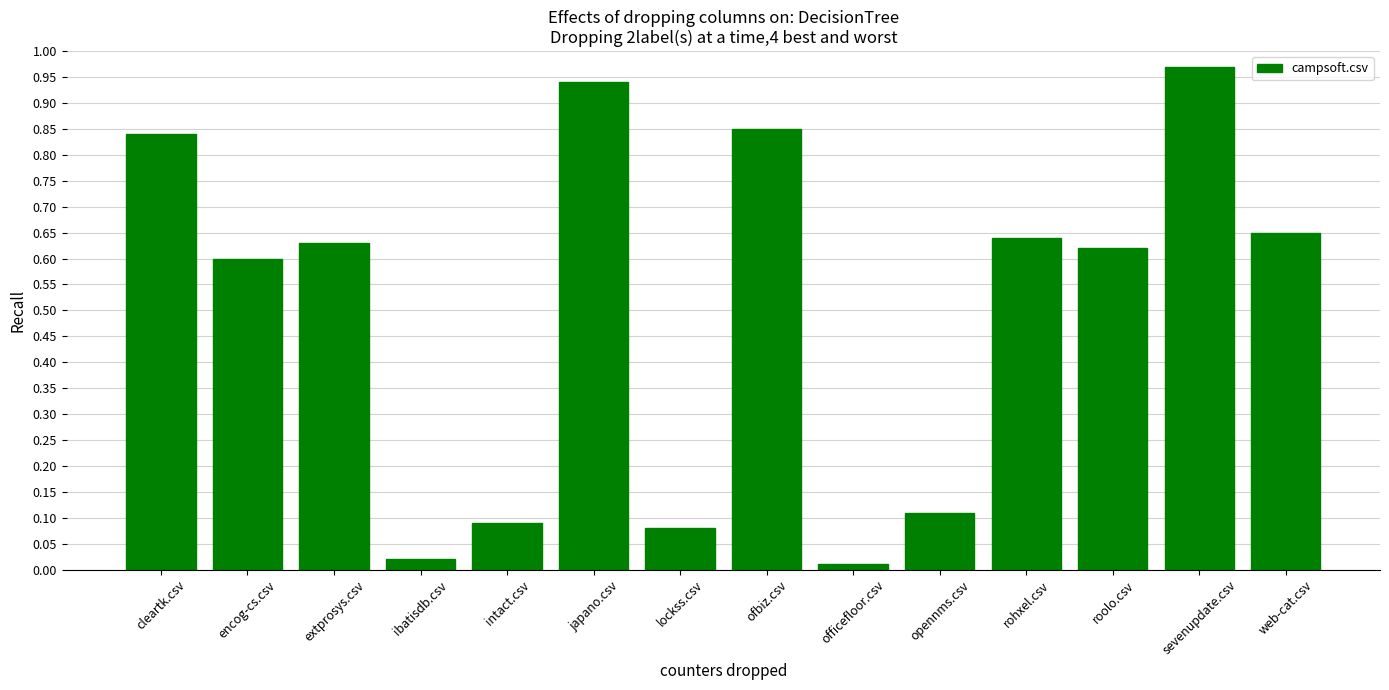

True or false: the data shows 0.0 at officefloor.csv.

True